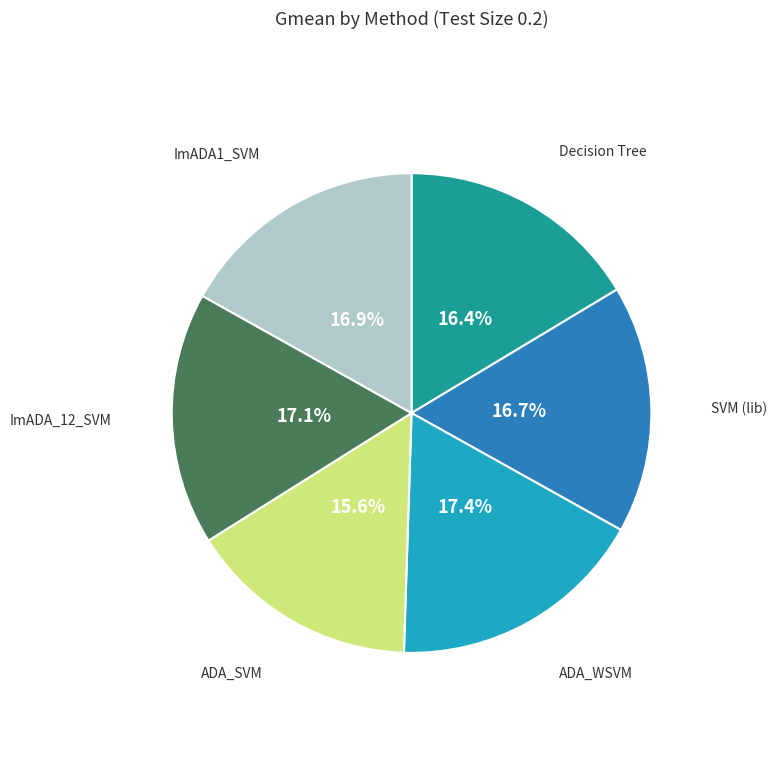

Is there any slice that represents more than half of the pie?

No